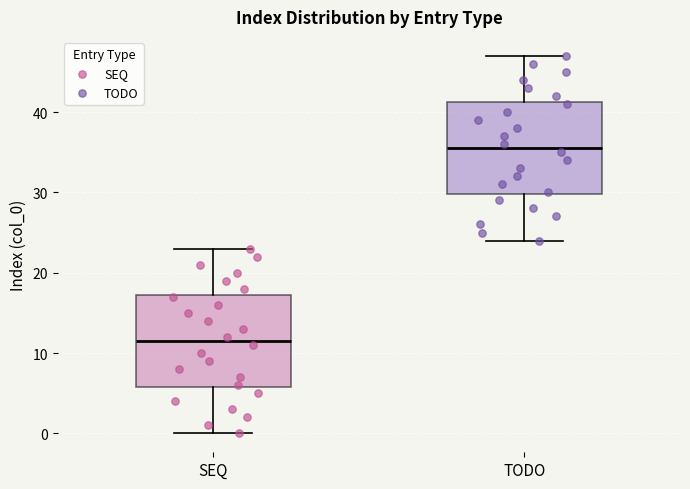

Reading left to right, transcribe this box plot: for each box, give where its median line is, the range the box spans, and where its two whiskers end, as read against the y-axis. The values are not printed on the chart, so give them approximately, as read against the axis.

SEQ: median 12, box 6 to 17, whiskers 0 to 23
TODO: median 36, box 30 to 41, whiskers 24 to 47